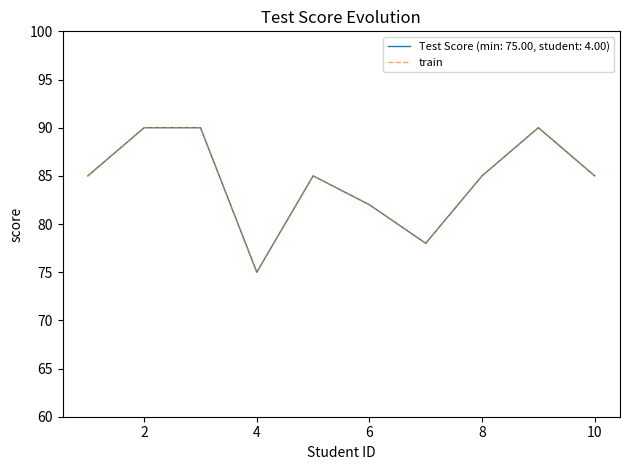

Is this an area chart (filled region under the line)?

No